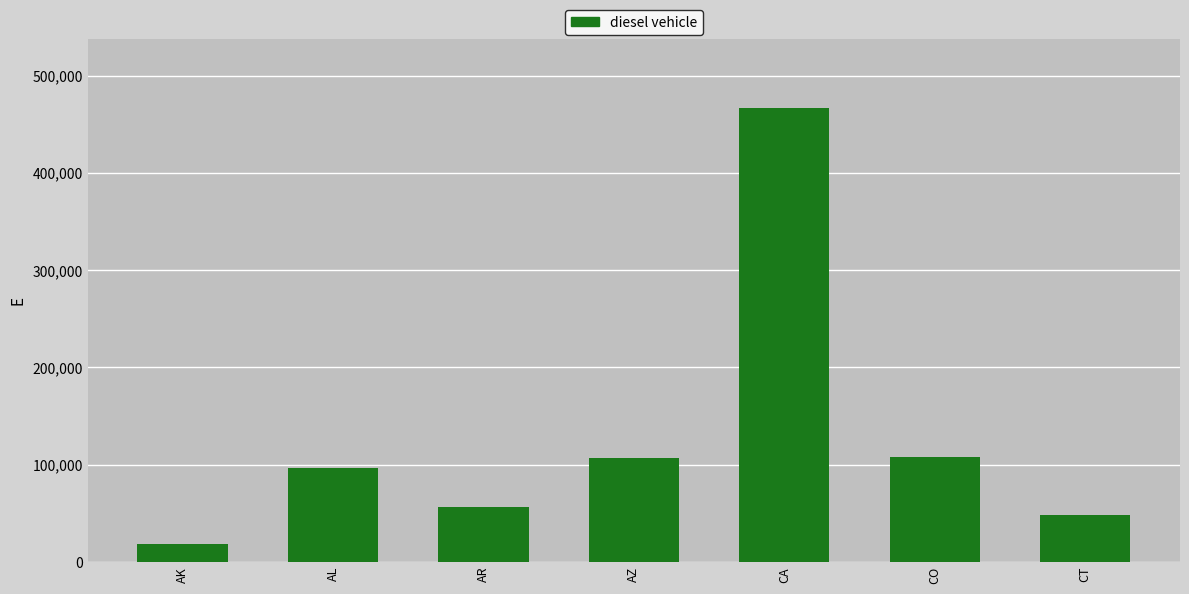

The value at CO is 140926. True or false?

False